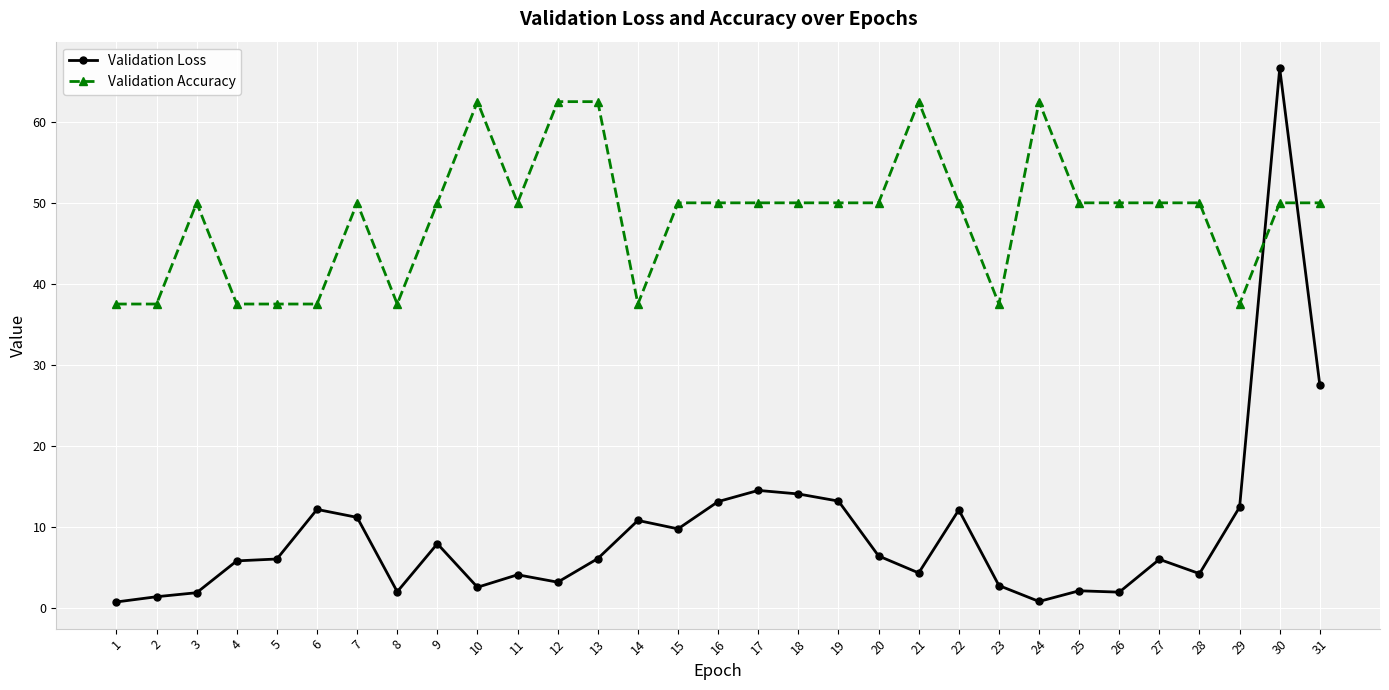

How many intersections are there between Validation Loss and Validation Accuracy?

2